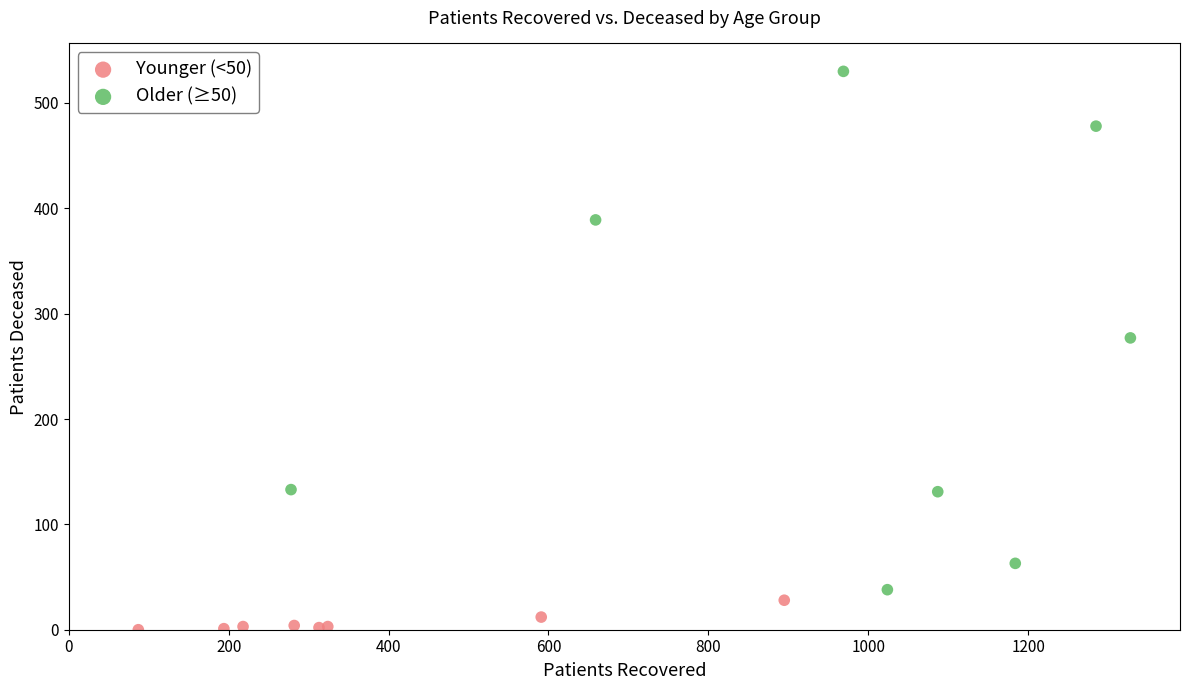

Which series has the widest spread of Y values?

Older (≥50)